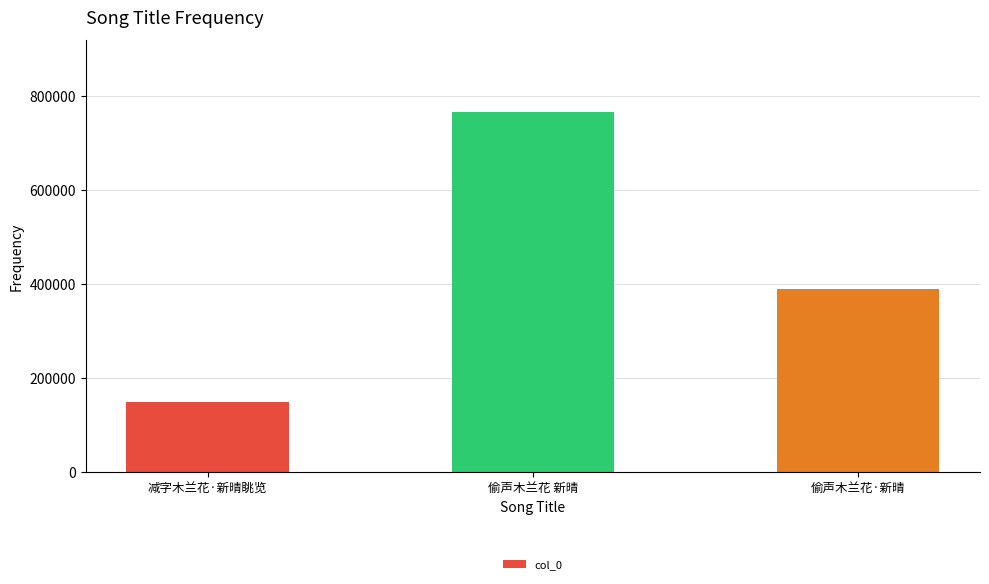

Count the number of data series in this chart.

1